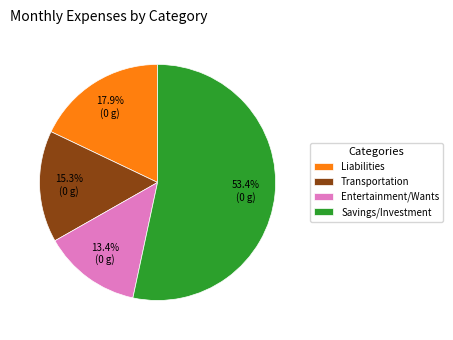

What is the smallest slice in the pie chart?

Entertainment/Wants